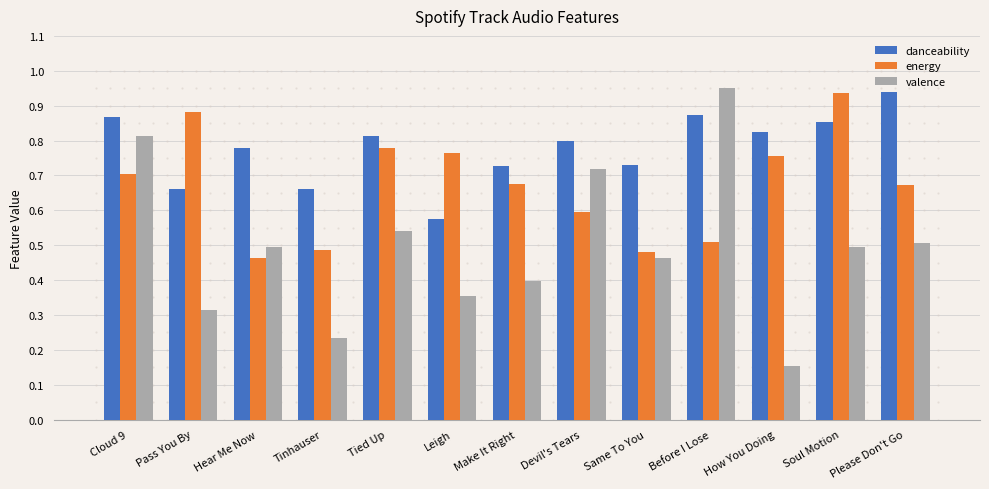

Where is valence nearest to the value 0?

How You Doing